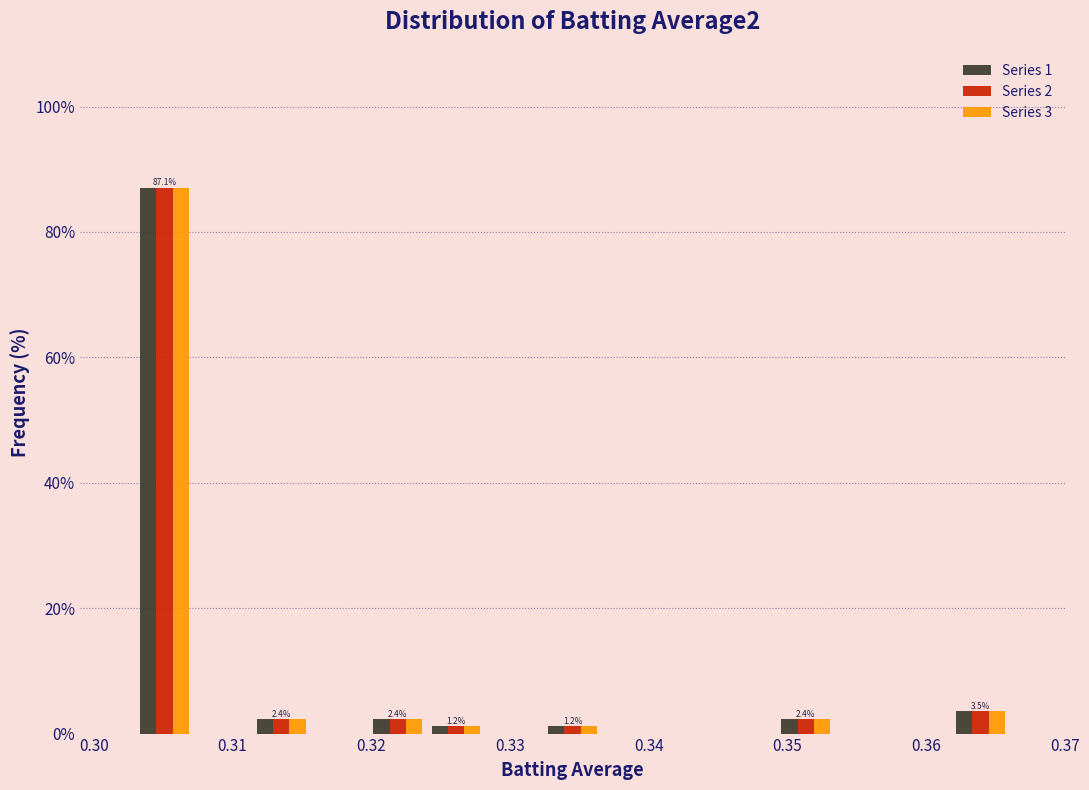

In the Series 2 series, which range on the x-axis has the tallest bar?

0.303 to 0.307